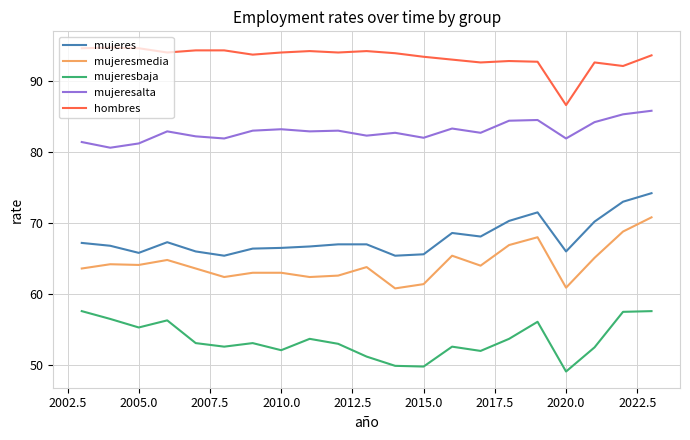

What is the lowest value of the hombres series?

86.6